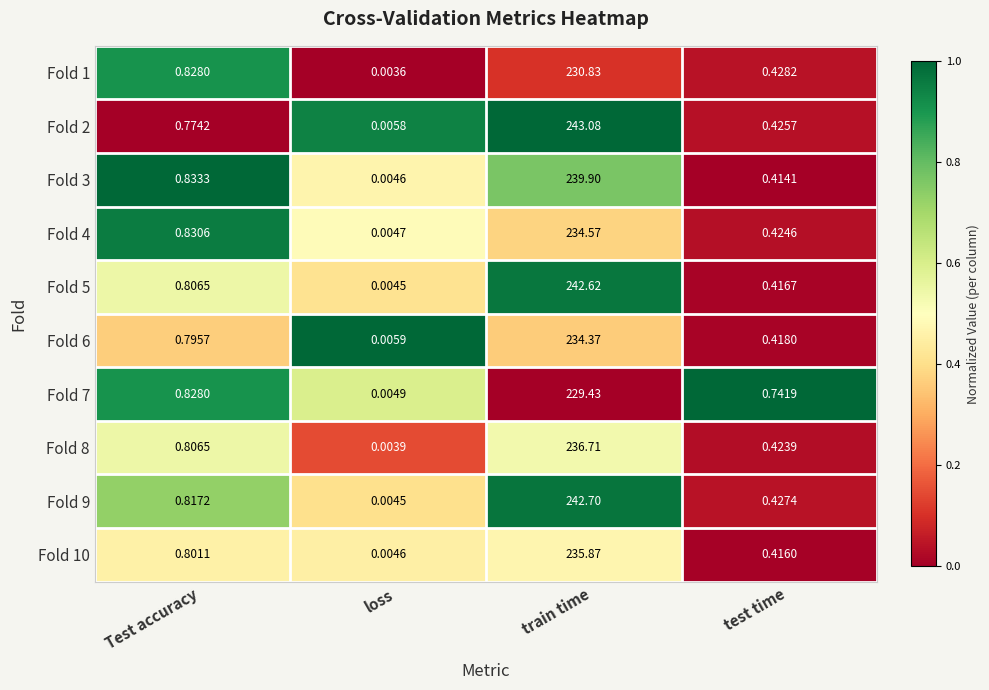

Rank the categories by Fold 8 value from lowest to highest.

loss, test time, Test accuracy, train time